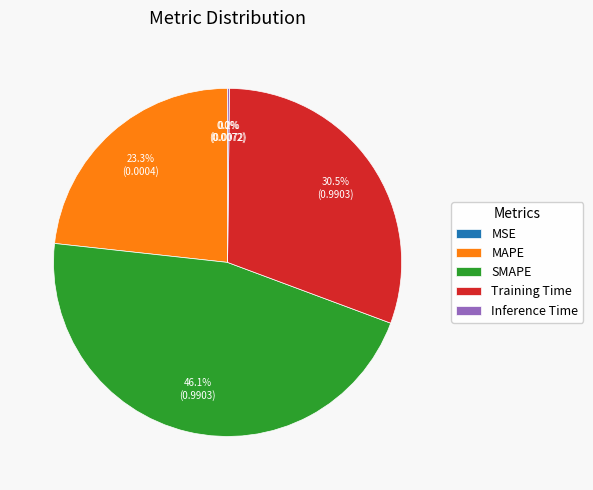

What portion of the pie excludes SMAPE?

53.9%